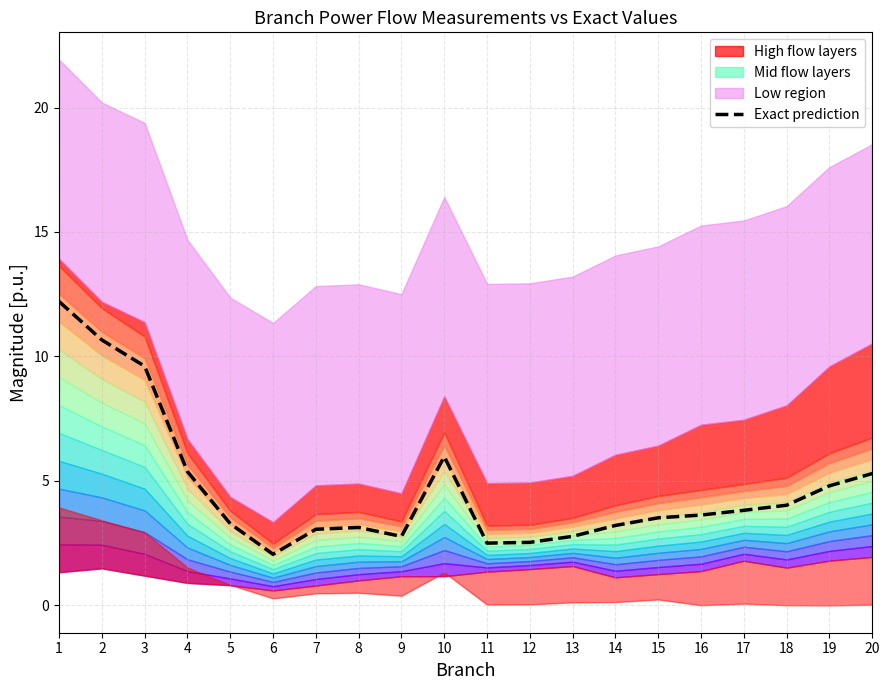

At which label does the data first exceed 3?

1